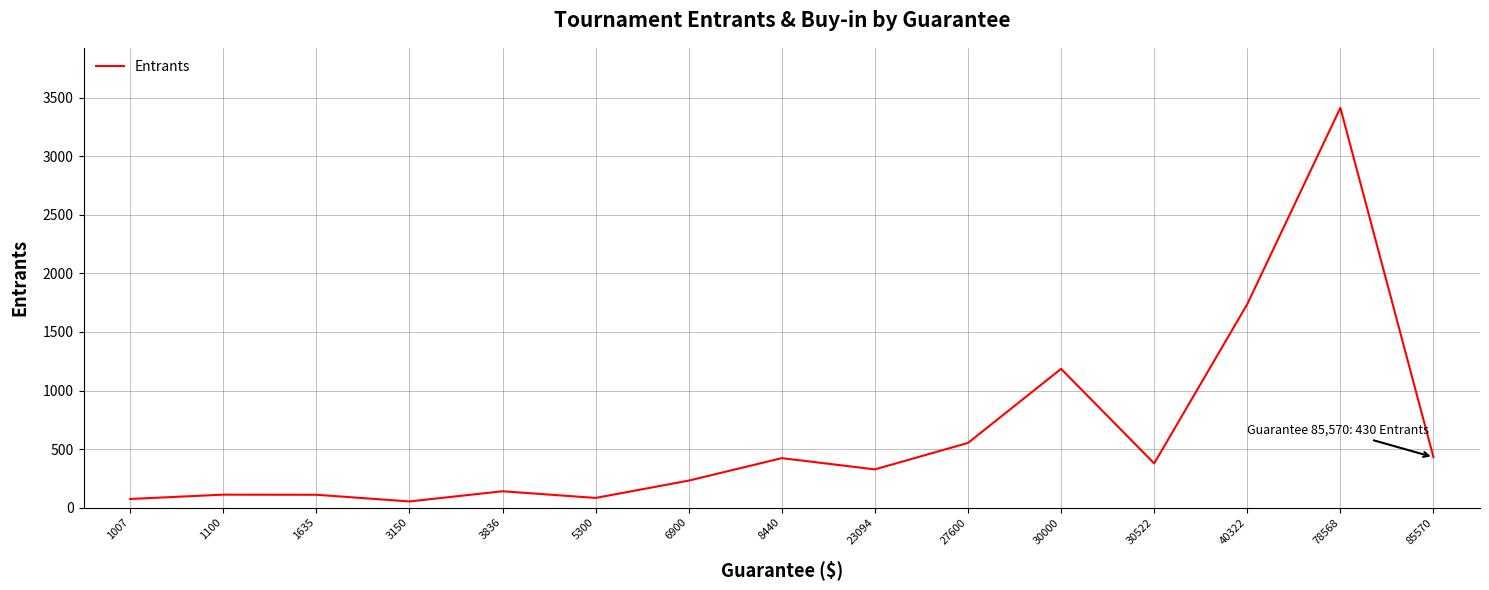

What is the difference between the maximum and minimum values?

3364